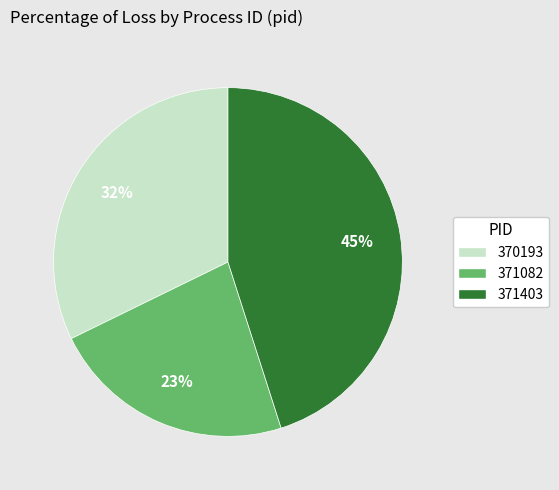

Combined, do 370193 and 371082 account for over 50%?

Yes